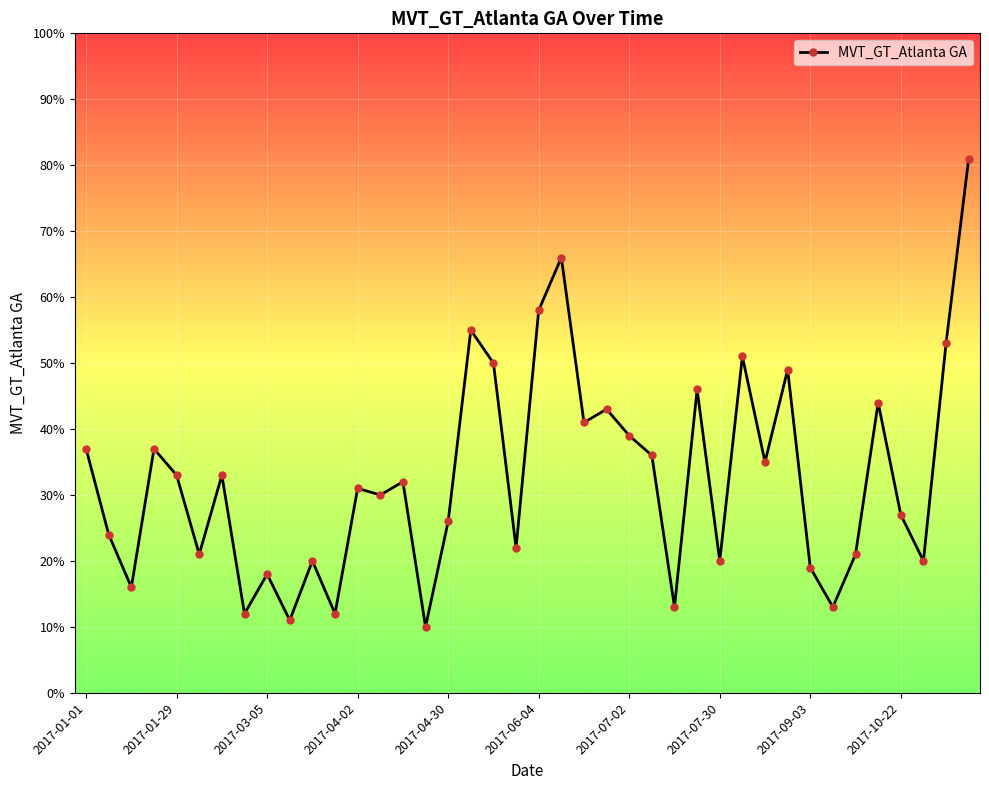

What is the smallest value displayed?

10